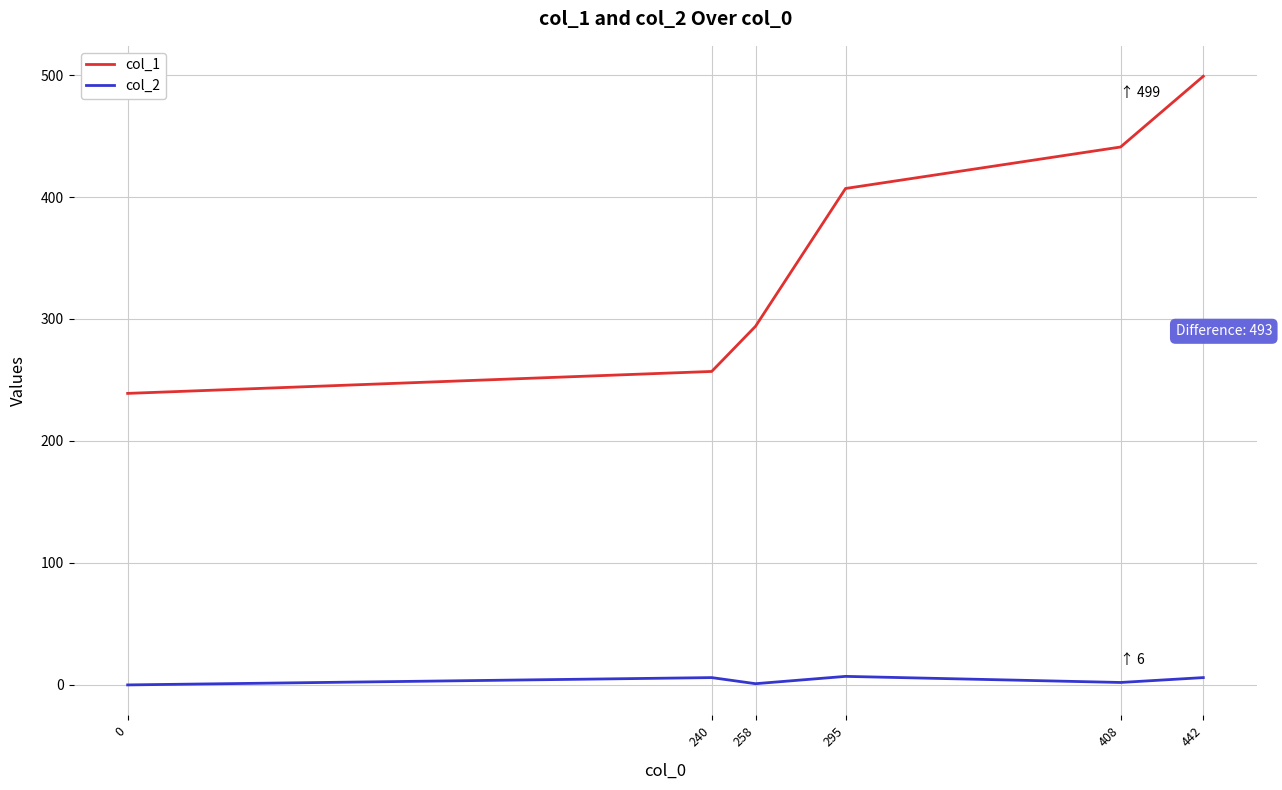

What is the spread (max minus min) of values at 295?

400